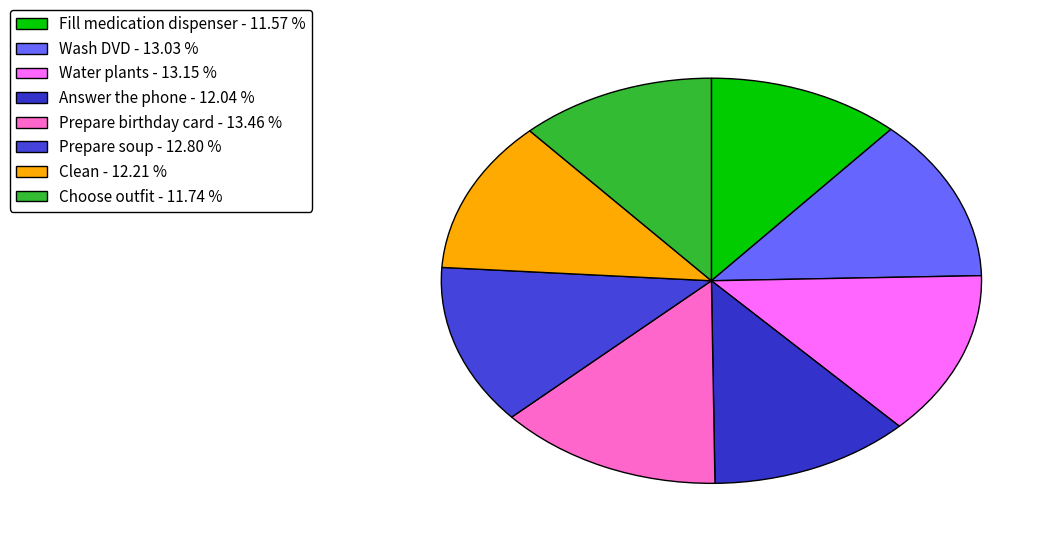

To the nearest percent, what is the combined percentage of Answer the phone and Choose outfit?

24%